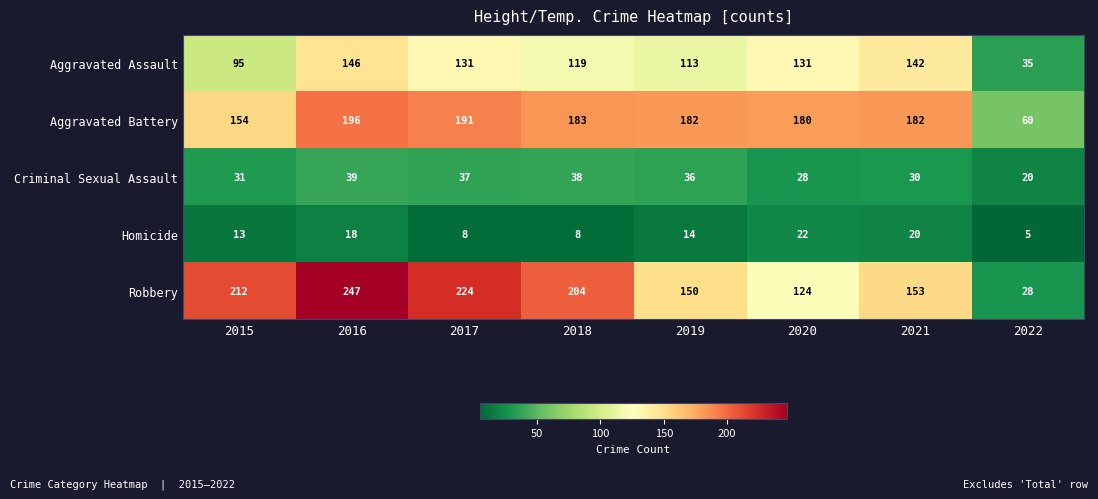

At which label does Homicide reach its peak?

2020